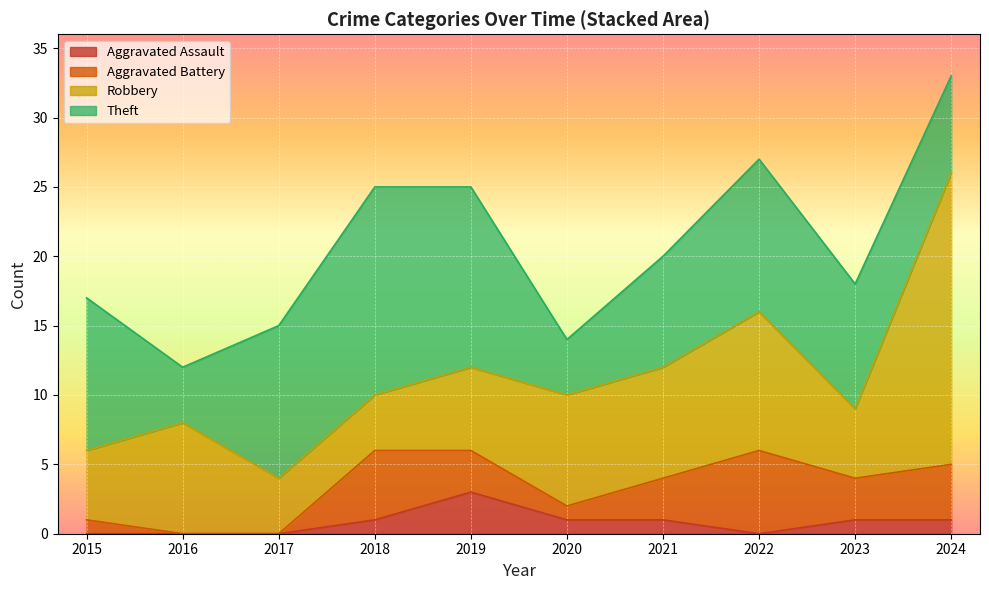

At which label does Aggravated Assault reach its peak?

2019